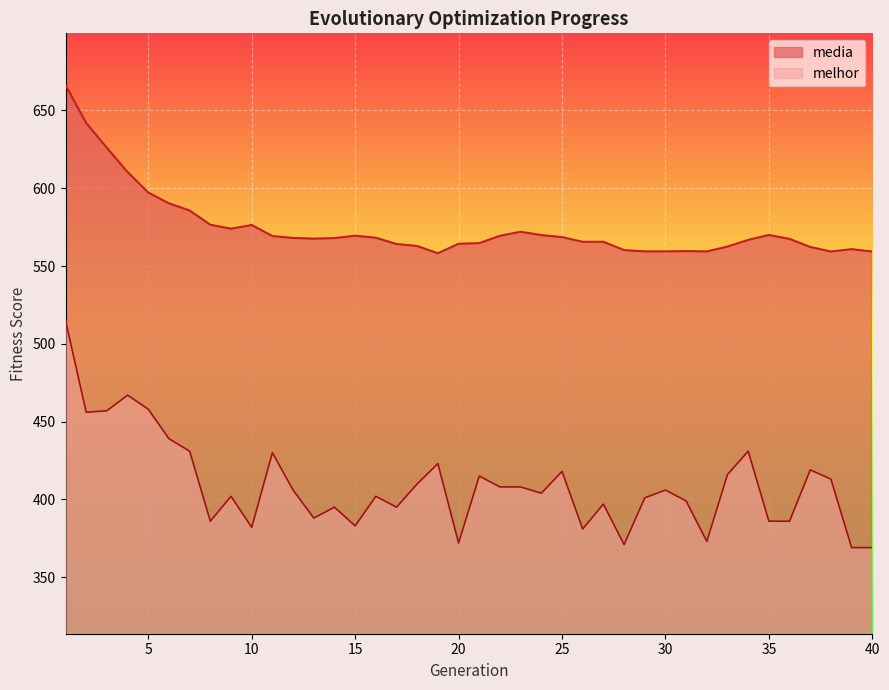

At which label does melhor first exceed 406?

1